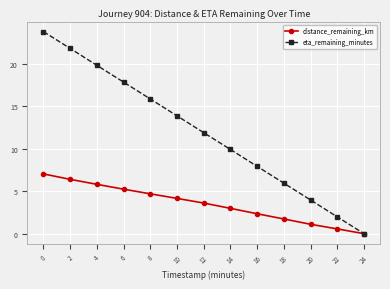

What is the difference between the maximum and second lowest values in the eta_remaining_minutes series?

21.8